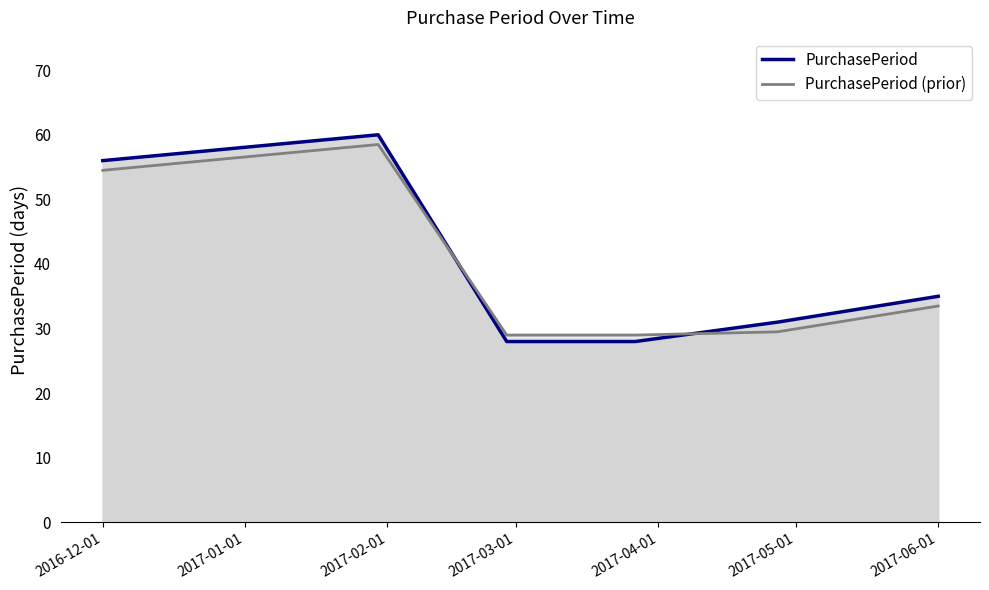

The PurchasePeriod series shows 56.0 at 2016-12-01. True or false?

True